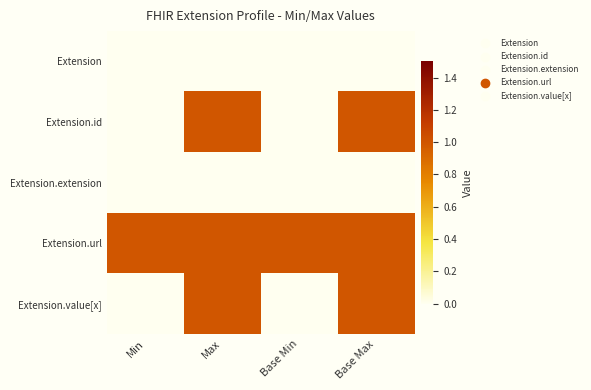

Reading right to left, what are all the values shown in this chart?

Extension: Base Max=0	Base Min=0	Max=0	Min=0
Extension.id: Base Max=1	Base Min=0	Max=1	Min=0
Extension.extension: Base Max=0	Base Min=0	Max=0	Min=0
Extension.url: Base Max=1	Base Min=1	Max=1	Min=1
Extension.value[x]: Base Max=1	Base Min=0	Max=1	Min=0